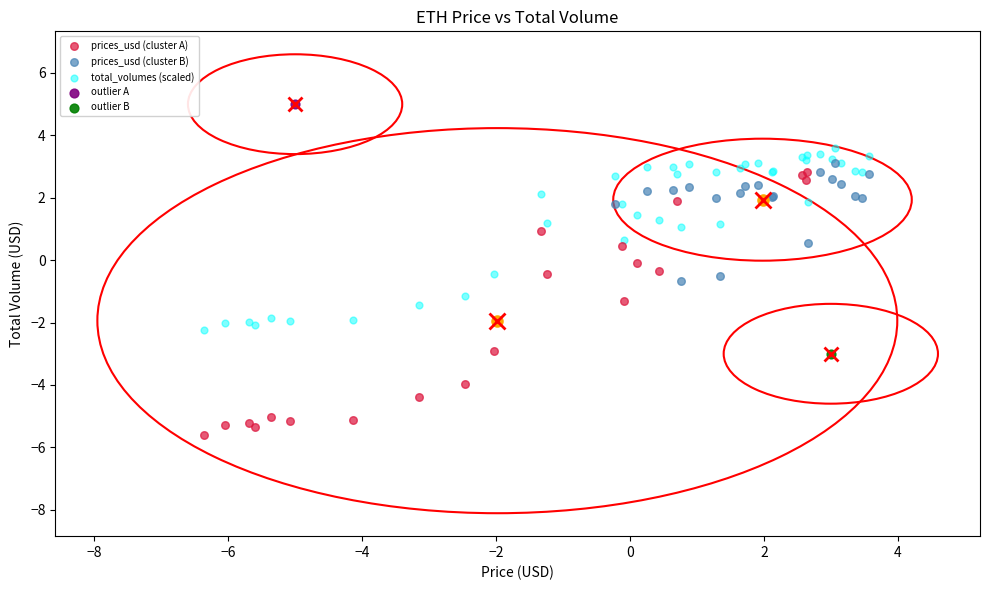

What are all the series names shown in the legend?

prices_usd (cluster A), prices_usd (cluster B), total_volumes (scaled), outlier A, outlier B